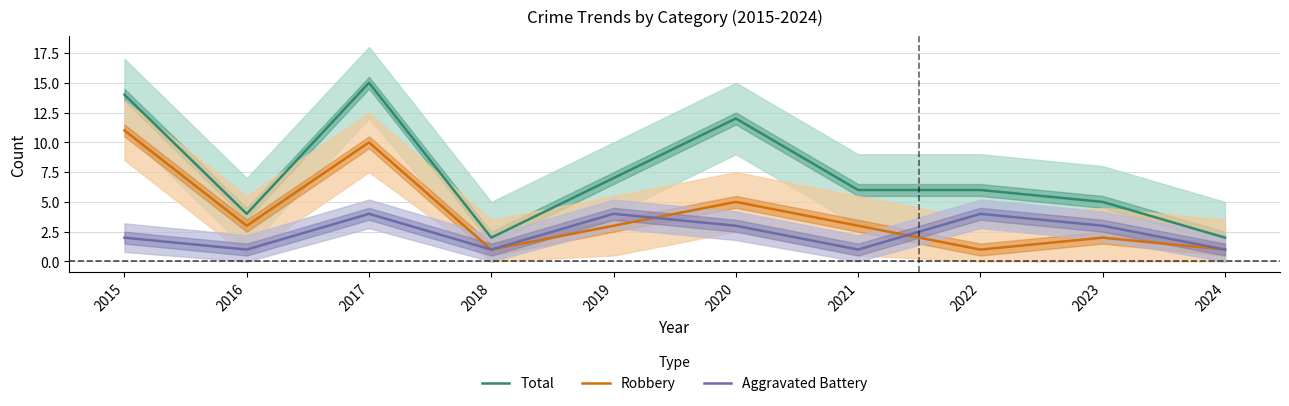

In Robbery, how many points are lower than both neighbors (excluding endpoints)?

3